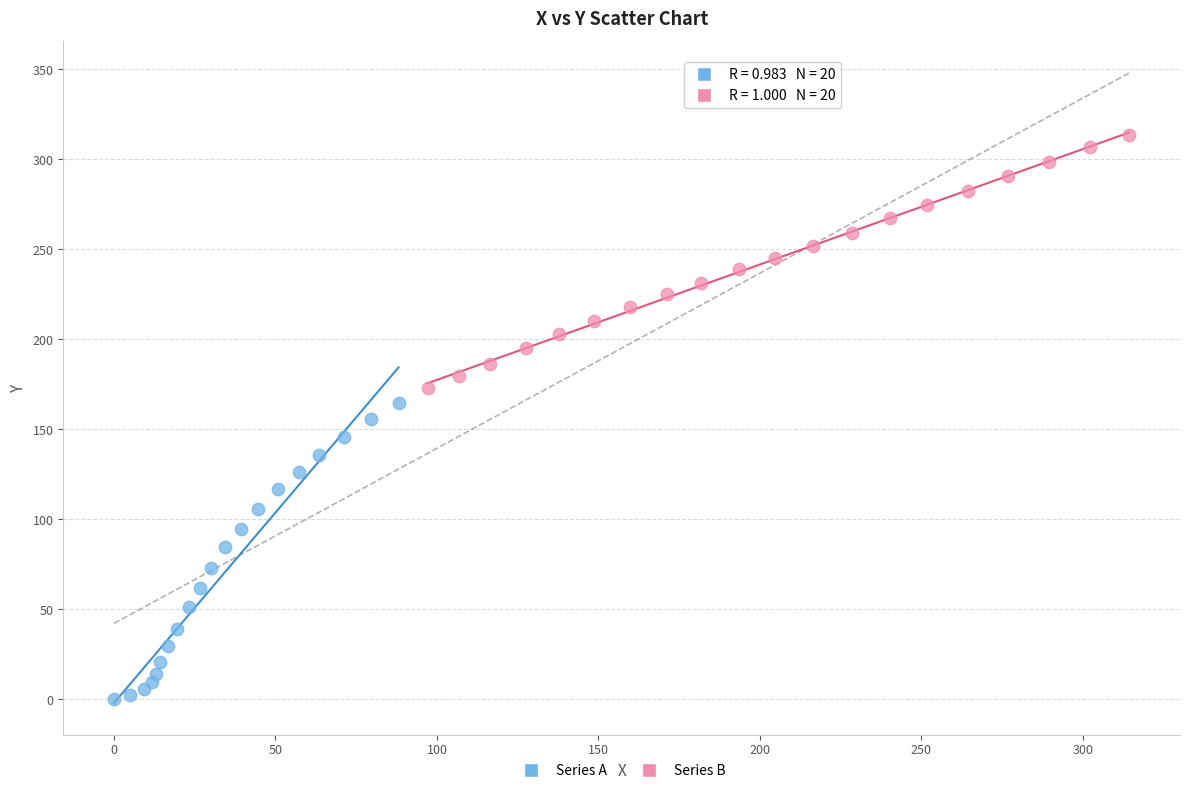

Which series contains the highest Y value?

Series B